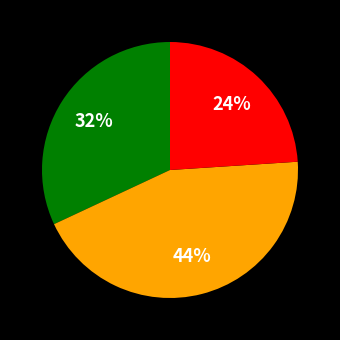

To the nearest percent, what is the average slice percentage?

33%